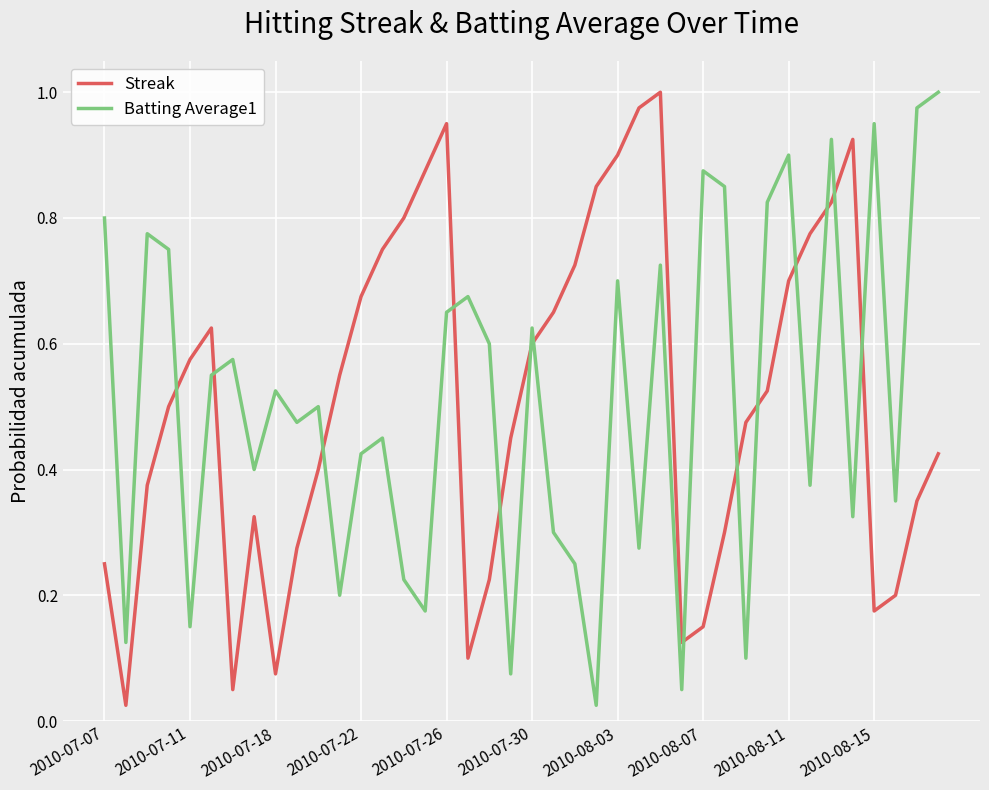

Which series ends up on top after the final intersection of Streak and Batting Average1?

Batting Average1